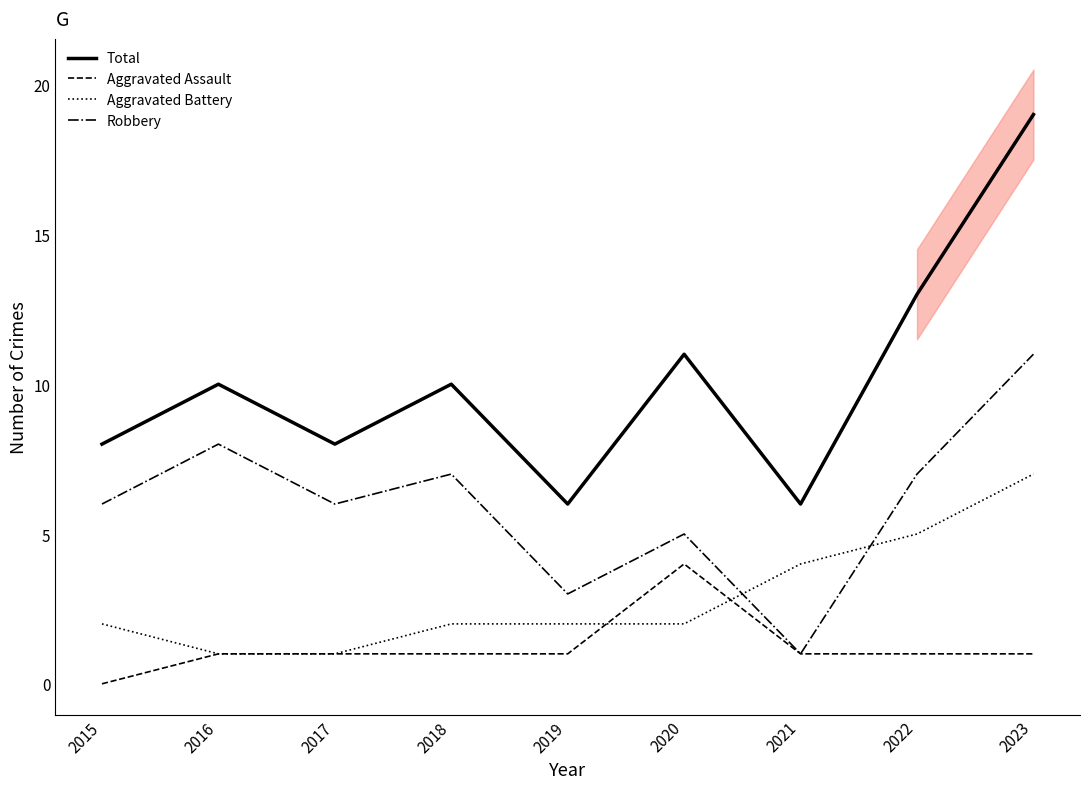

What is the average value of the Total series?

10